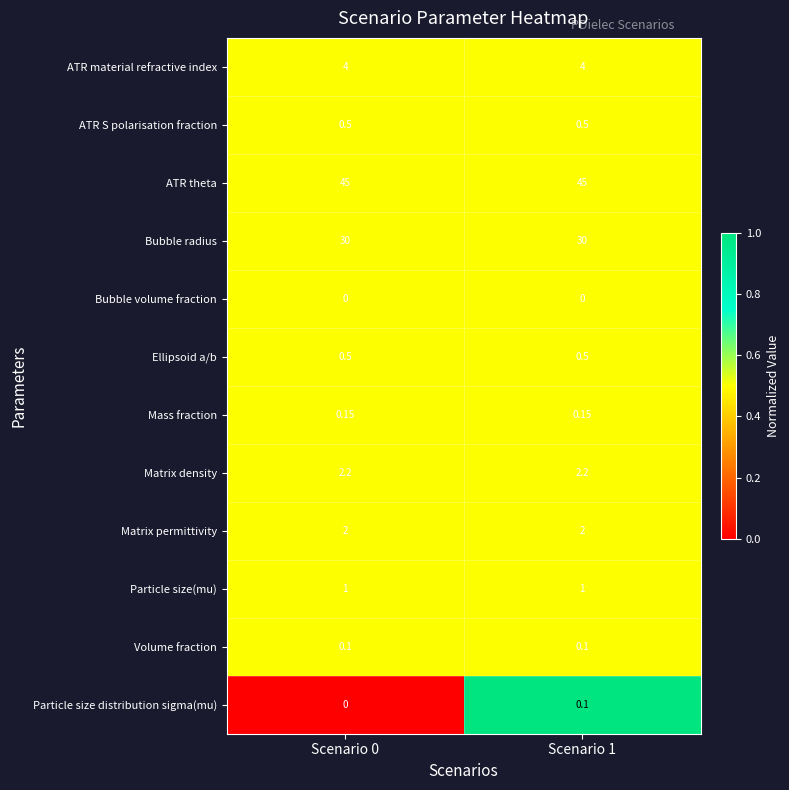

Which series has the largest total across all categories?

ATR theta